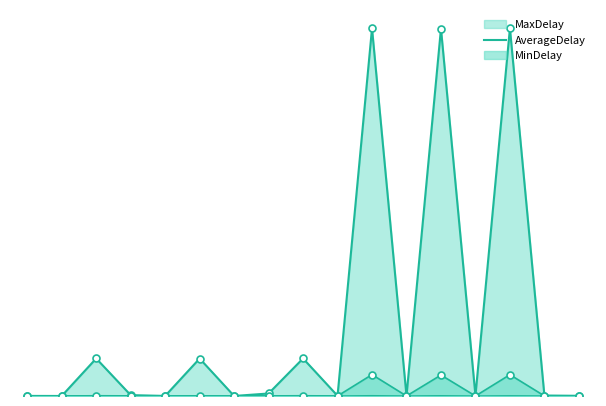

What is the sum of all AverageDelay values?

5536032670.1